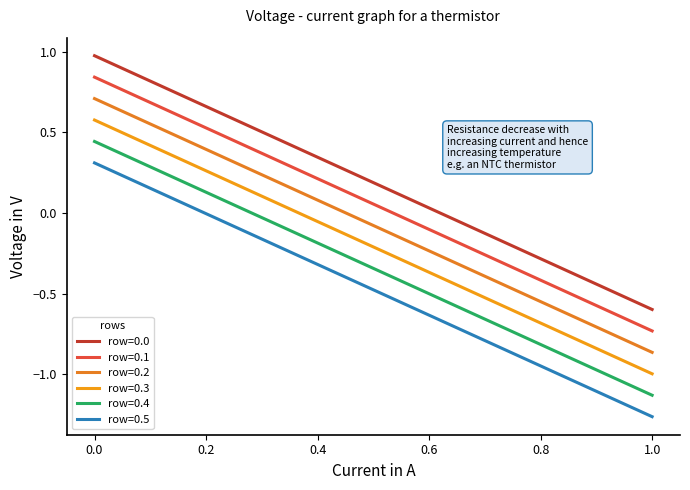

What is the value of the row=0.5 point at the 5th from the left?

-0.3